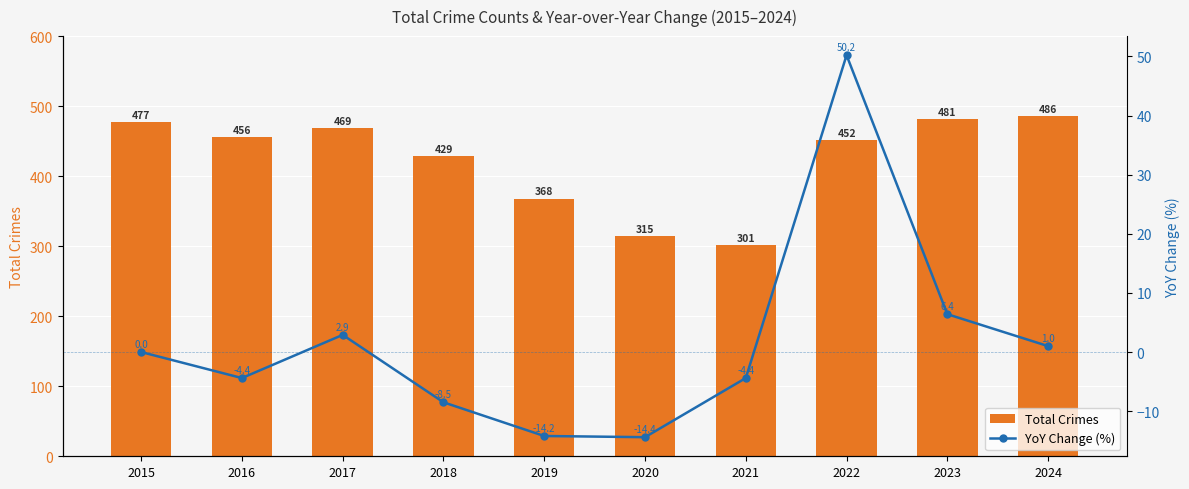

At which label is YoY Change (%) closest to 17?

2023